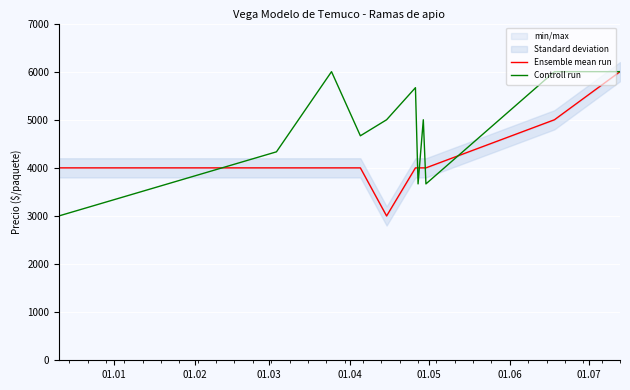

How many intersections are there between Controll run and Ensemble mean run?

5